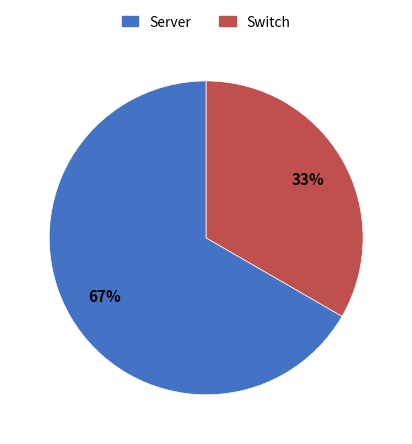

To the nearest percent, what is the average slice percentage?

50%